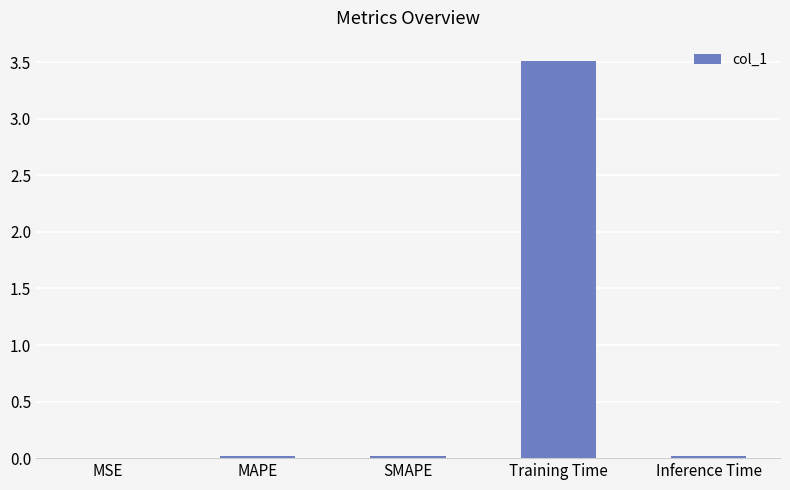

What is the sum of all values?

3.6